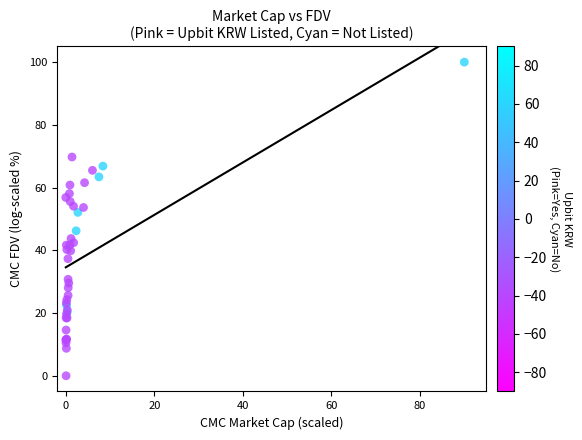

What Y value in the scatter plot is closest to 50?

52.1